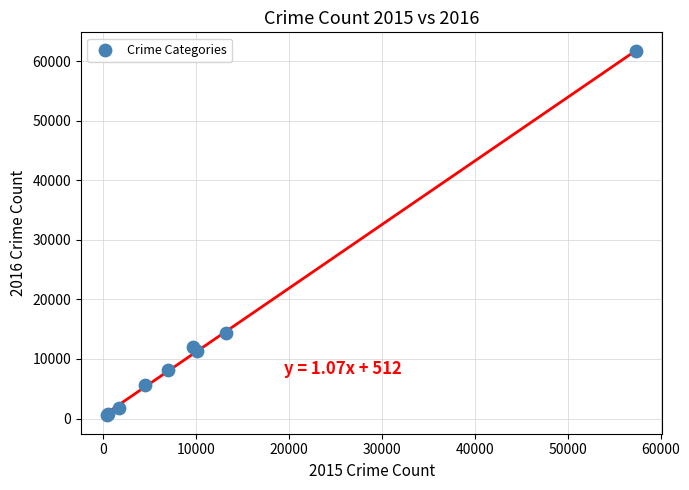

What Y value in the scatter plot is closest to 31066?

14289